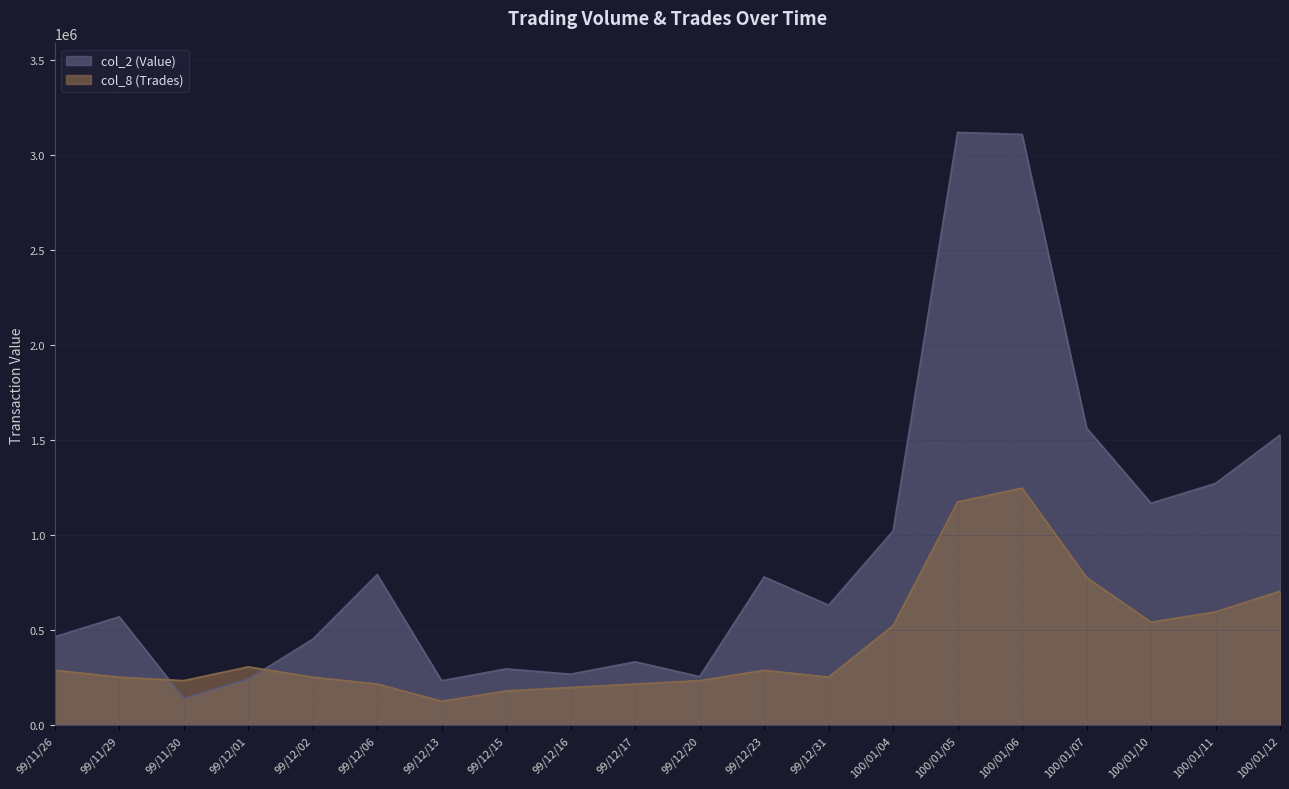

List the series in order of their peak value, highest first.

col_2 (Value), col_8 (Trades)